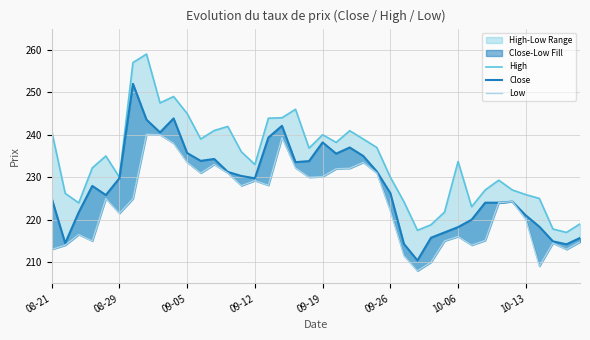

True or false: Close has a value of 218.2 at 10-06.

True